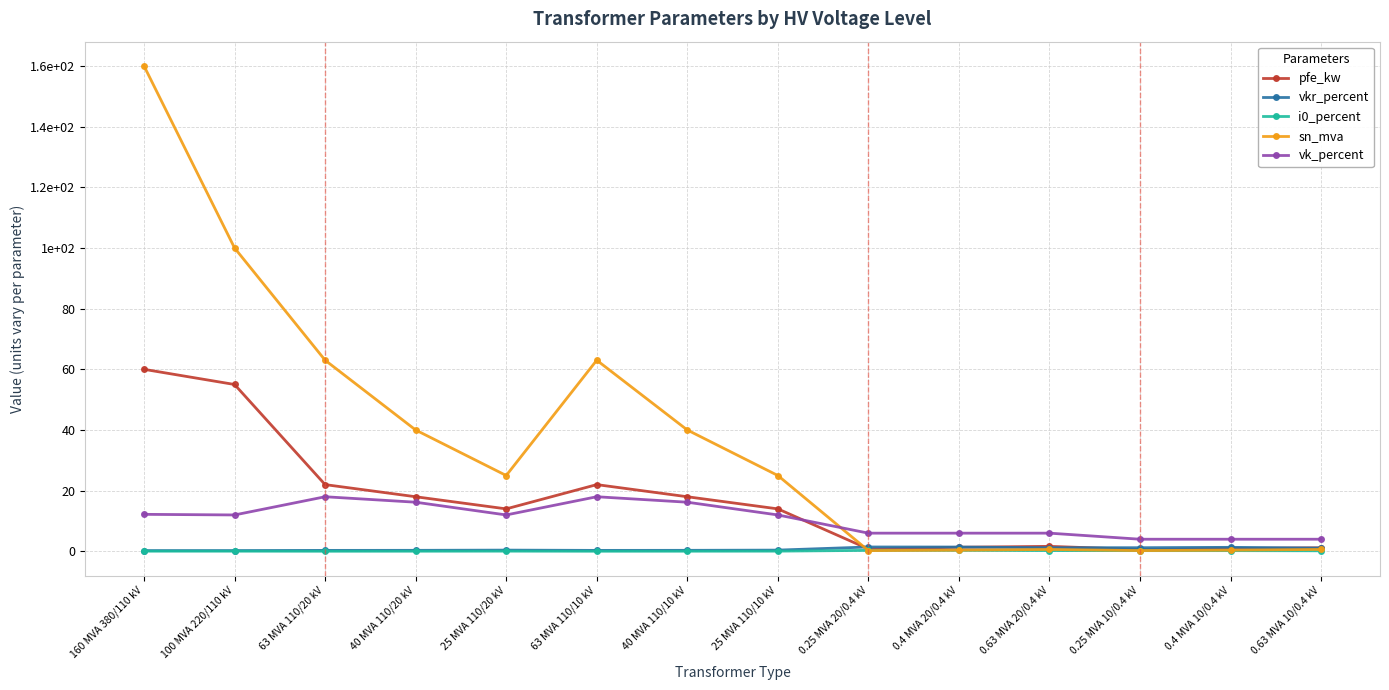

Reading left to right, transcribe all the data shown in this chart.

pfe_kw: 160 MVA 380/110 kV=60.0	100 MVA 220/110 kV=55.0	63 MVA 110/20 kV=22.0	40 MVA 110/20 kV=18.0	25 MVA 110/20 kV=14.0	63 MVA 110/10 kV=22.0	40 MVA 110/10 kV=18.0	25 MVA 110/10 kV=14.0	0.25 MVA 20/0.4 kV=0.8	0.4 MVA 20/0.4 kV=1.4	0.63 MVA 20/0.4 kV=1.6	0.25 MVA 10/0.4 kV=0.6	0.4 MVA 10/0.4 kV=0.9	0.63 MVA 10/0.4 kV=1.2
vkr_percent: 160 MVA 380/110 kV=0.2	100 MVA 220/110 kV=0.3	63 MVA 110/20 kV=0.3	40 MVA 110/20 kV=0.3	25 MVA 110/20 kV=0.4	63 MVA 110/10 kV=0.3	40 MVA 110/10 kV=0.3	25 MVA 110/10 kV=0.4	0.25 MVA 20/0.4 kV=1.4	0.4 MVA 20/0.4 kV=1.4	0.63 MVA 20/0.4 kV=1.2	0.25 MVA 10/0.4 kV=1.2	0.4 MVA 10/0.4 kV=1.3	0.63 MVA 10/0.4 kV=1.1
i0_percent: 160 MVA 380/110 kV=0.1	100 MVA 220/110 kV=0.1	63 MVA 110/20 kV=0.0	40 MVA 110/20 kV=0.1	25 MVA 110/20 kV=0.1	63 MVA 110/10 kV=0.0	40 MVA 110/10 kV=0.1	25 MVA 110/10 kV=0.1	0.25 MVA 20/0.4 kV=0.3	0.4 MVA 20/0.4 kV=0.3	0.63 MVA 20/0.4 kV=0.3	0.25 MVA 10/0.4 kV=0.2	0.4 MVA 10/0.4 kV=0.2	0.63 MVA 10/0.4 kV=0.2
sn_mva: 160 MVA 380/110 kV=160.0	100 MVA 220/110 kV=100.0	63 MVA 110/20 kV=63.0	40 MVA 110/20 kV=40.0	25 MVA 110/20 kV=25.0	63 MVA 110/10 kV=63.0	40 MVA 110/10 kV=40.0	25 MVA 110/10 kV=25.0	0.25 MVA 20/0.4 kV=0.2	0.4 MVA 20/0.4 kV=0.4	0.63 MVA 20/0.4 kV=0.6	0.25 MVA 10/0.4 kV=0.2	0.4 MVA 10/0.4 kV=0.4	0.63 MVA 10/0.4 kV=0.6
vk_percent: 160 MVA 380/110 kV=12.2	100 MVA 220/110 kV=12.0	63 MVA 110/20 kV=18.0	40 MVA 110/20 kV=16.2	25 MVA 110/20 kV=12.0	63 MVA 110/10 kV=18.0	40 MVA 110/10 kV=16.2	25 MVA 110/10 kV=12.0	0.25 MVA 20/0.4 kV=6.0	0.4 MVA 20/0.4 kV=6.0	0.63 MVA 20/0.4 kV=6.0	0.25 MVA 10/0.4 kV=4.0	0.4 MVA 10/0.4 kV=4.0	0.63 MVA 10/0.4 kV=4.0